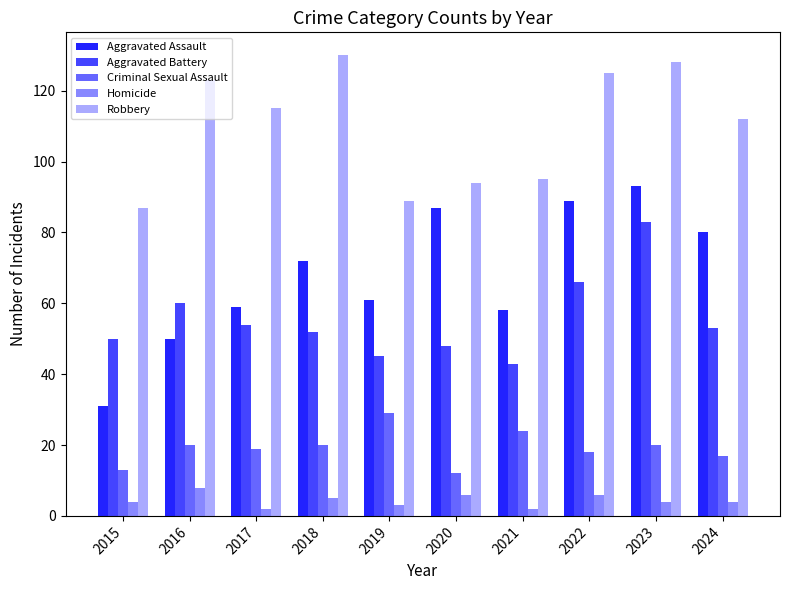

What is the approximate value of Criminal Sexual Assault at 2020, to the nearest 5?

10